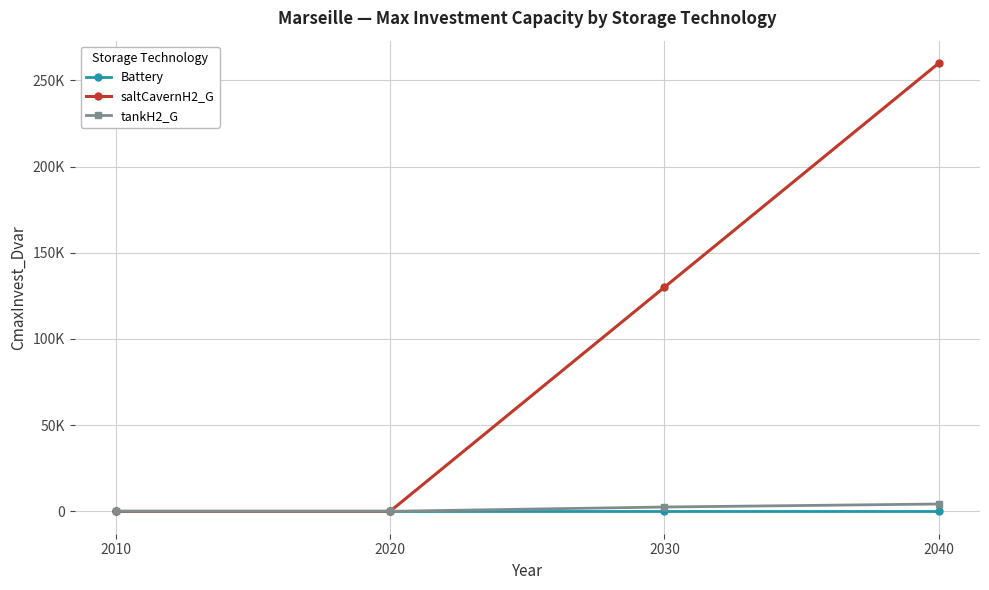

Reading left to right, what are all the values shown in this chart?

Battery: 2010=0.0	2020=0.0	2030=0.0	2040=0.0
saltCavernH2_G: 2010=0.0	2020=0.0	2030=130000.0	2040=260000.0
tankH2_G: 2010=0.0	2020=0.0	2030=2494.2	2040=4228.6